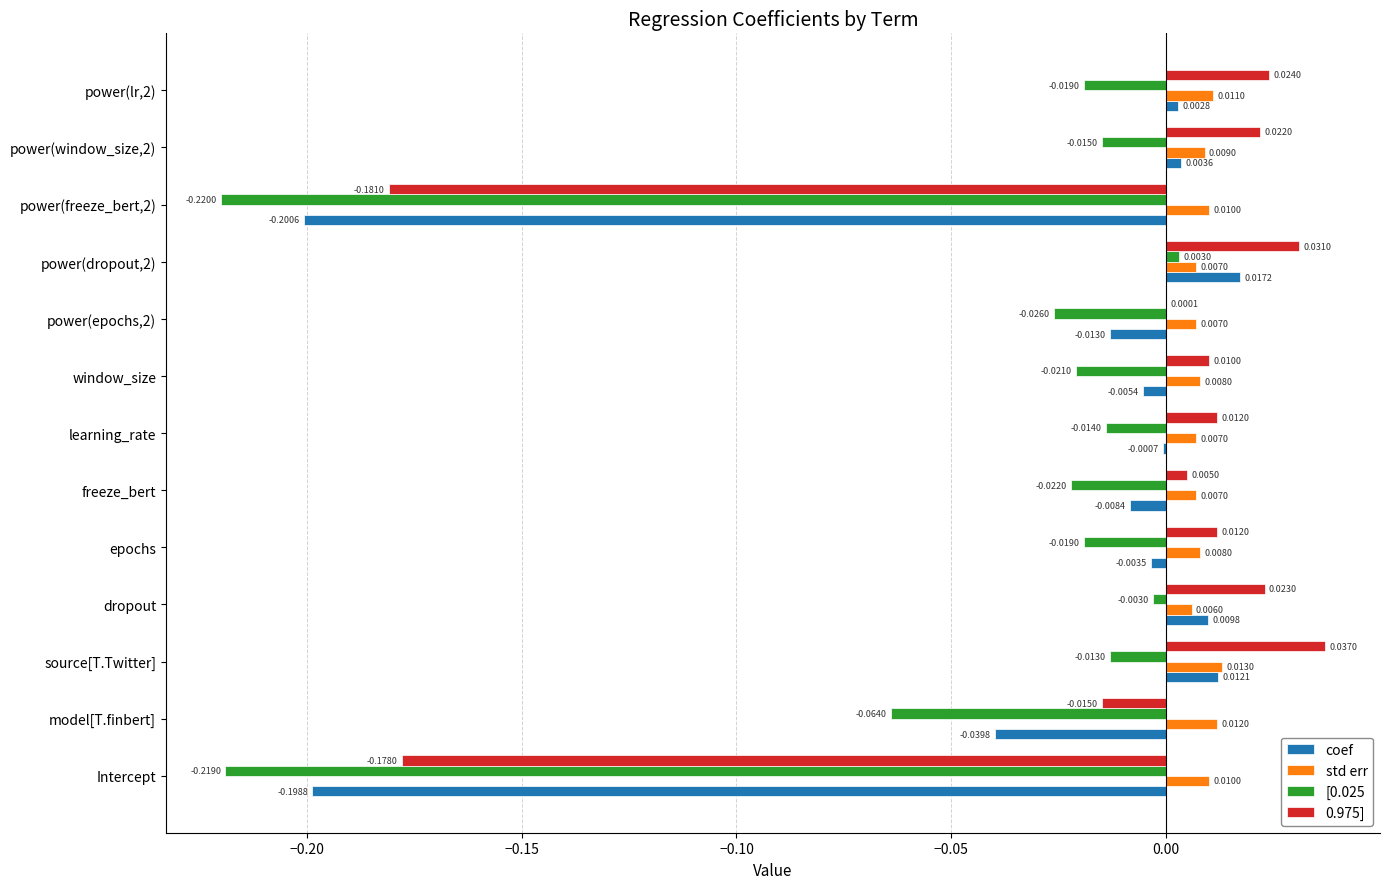

Where is coef nearest to the value 0?

learning_rate